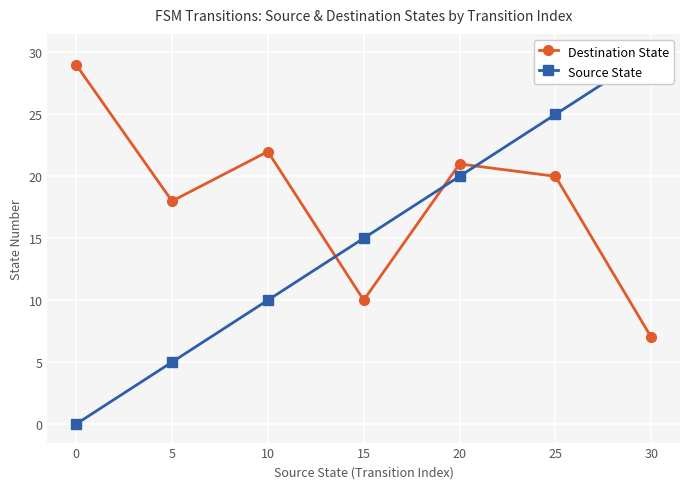

What is the sum of all Source State values?

105